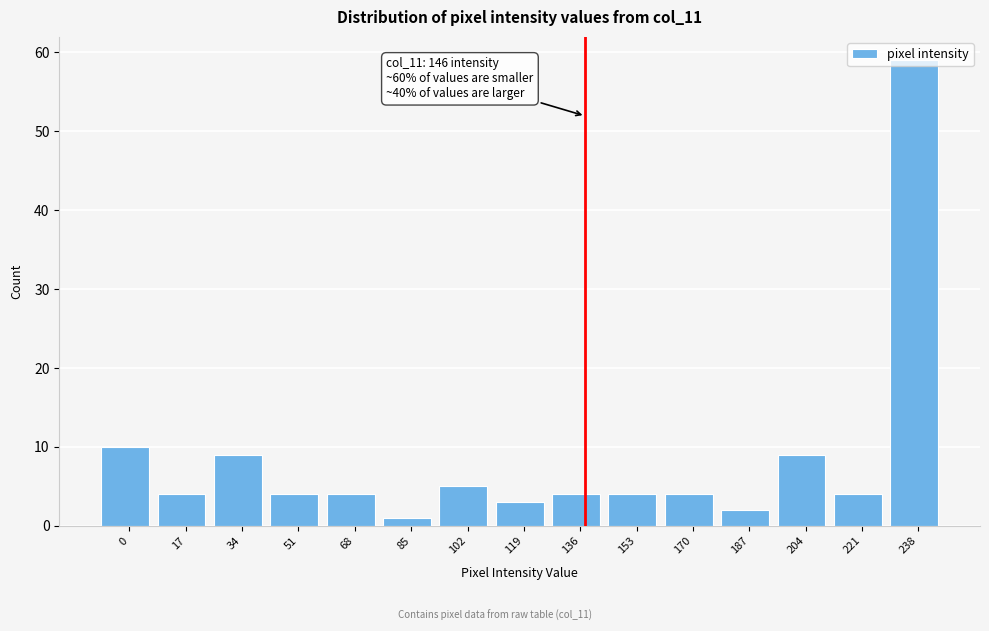

What is the difference between the maximum and second lowest values?

57